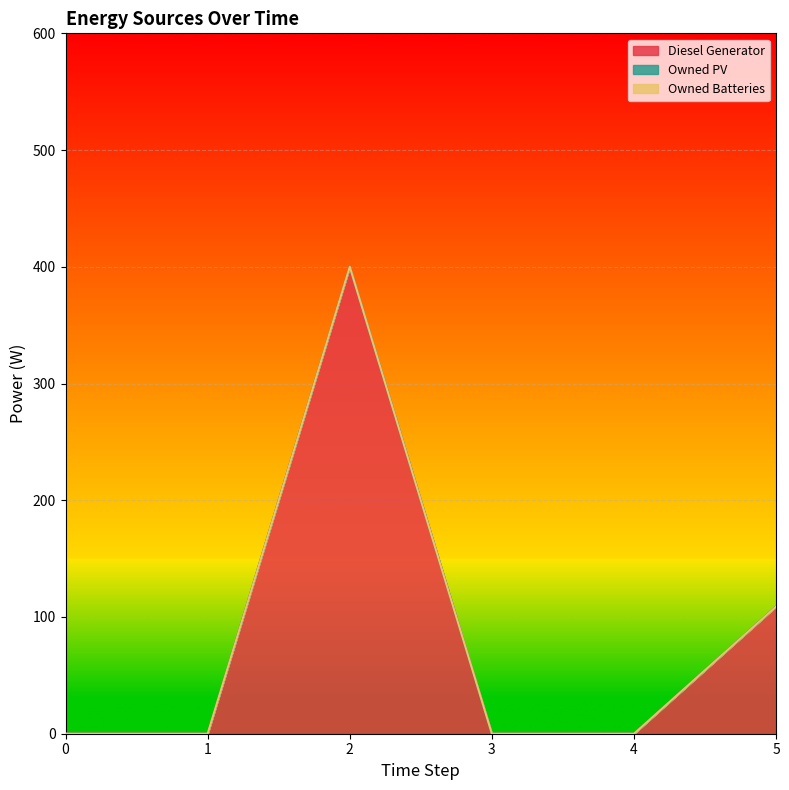

What is the spread (max minus min) of values at 2?

400